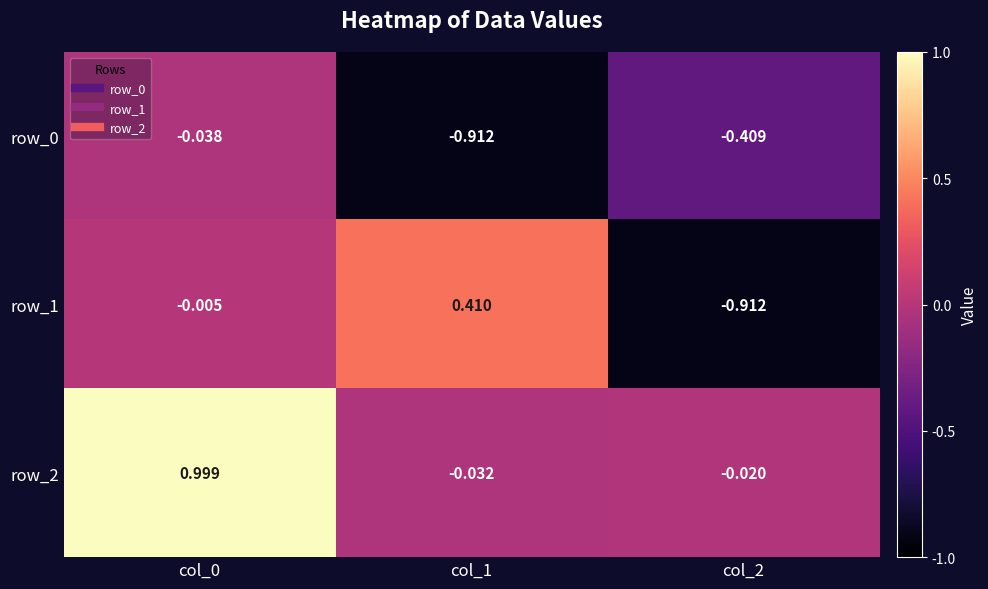

What is the difference between the highest and lowest values at col_0?

1.0